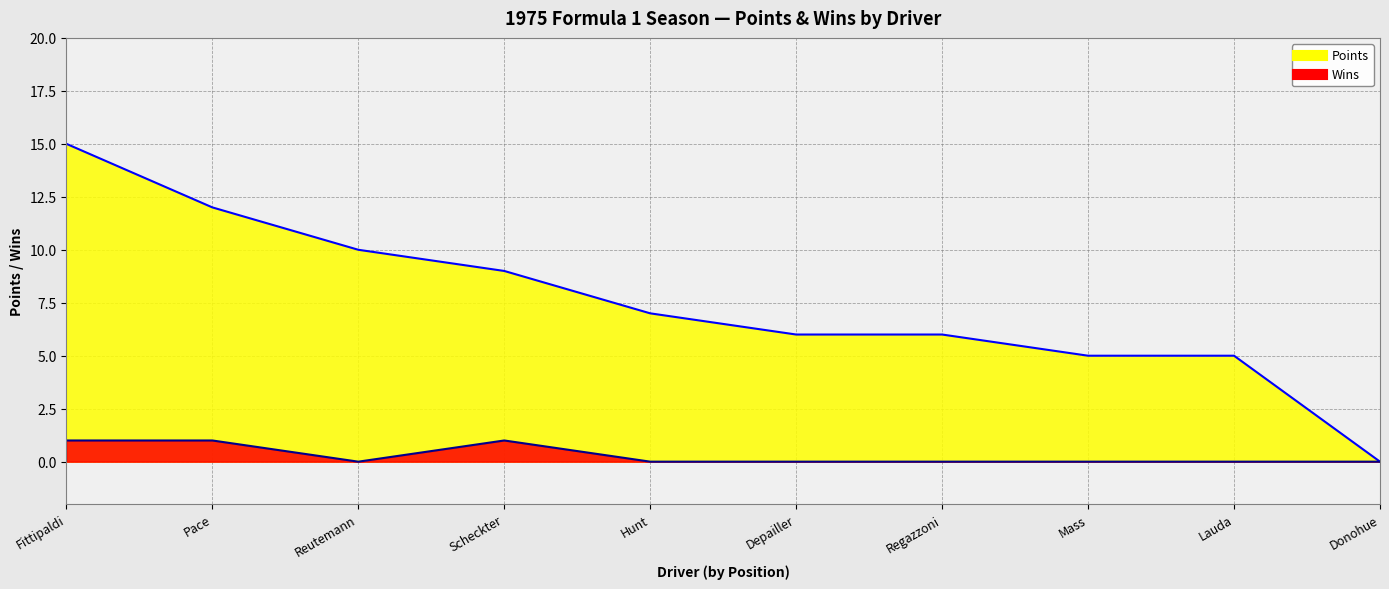

What is the sum of the Points values at Depailler and Hunt?

13